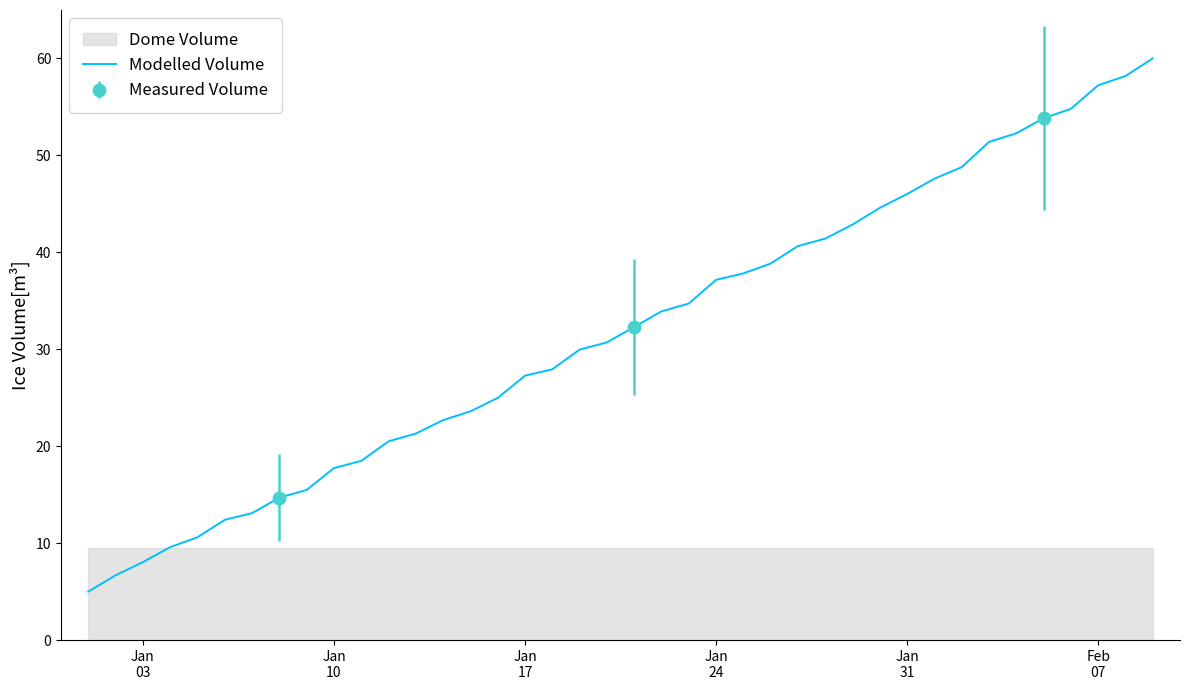

True or false: the data has more than 2 interior local peaks.

False